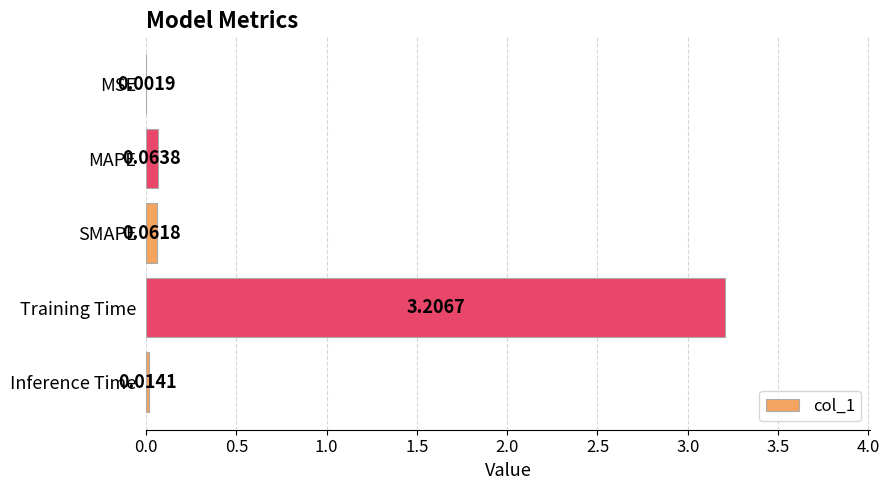

Which category has the highest value across all series?

Training Time